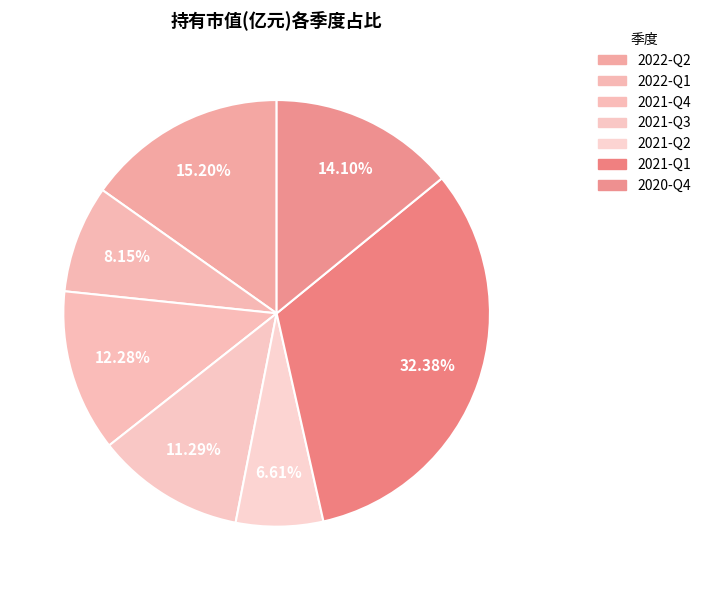

Approximately how many times larger is the value at 2021-Q2 compared to 2021-Q3?

0.6